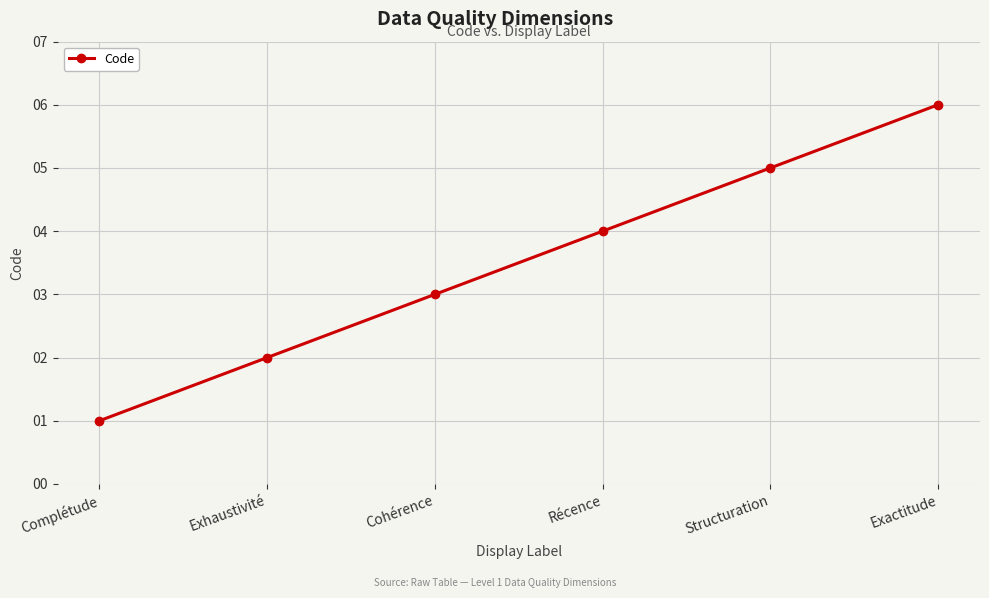

The chart shows a value of 4 at Récence. True or false?

True